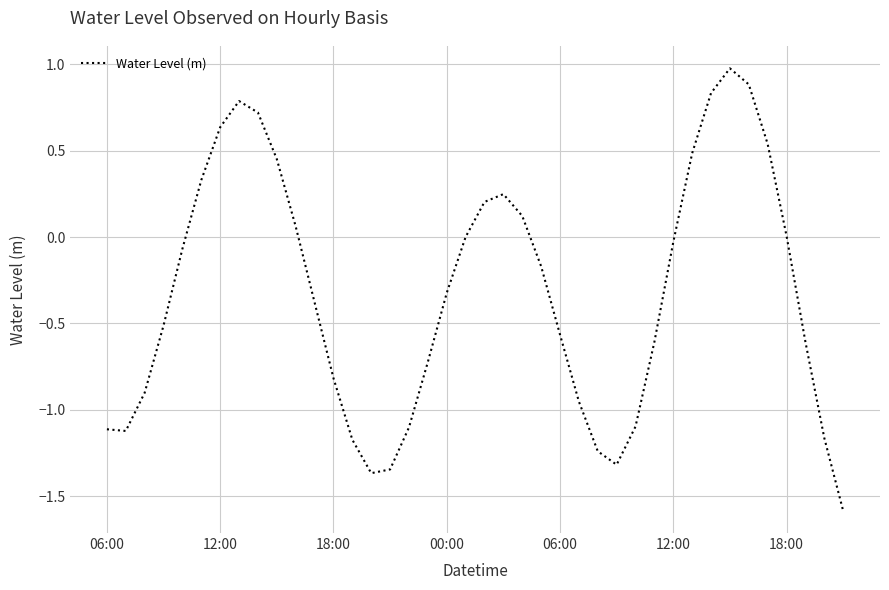

What is the greatest value displayed?

1.0